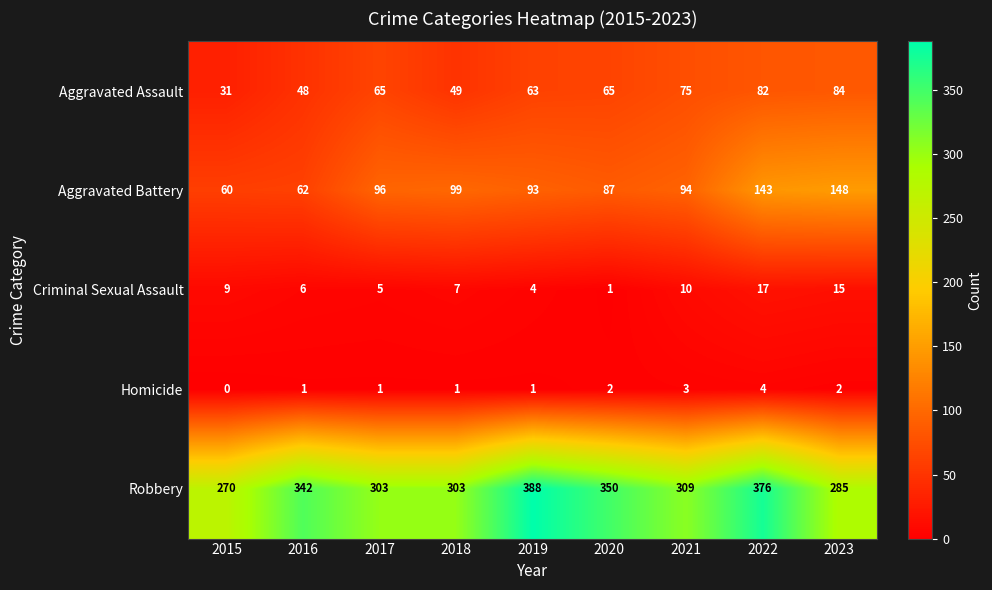

At which label does Criminal Sexual Assault reach its minimum?

2020